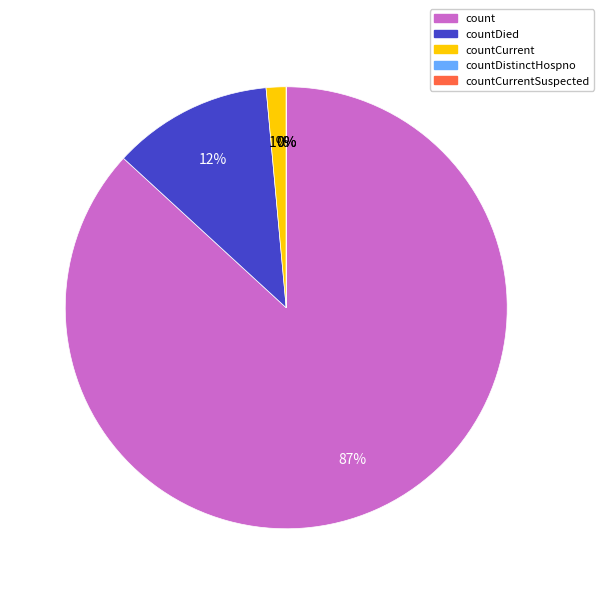

True or false: countCurrentSuspected accounts for 0% of the total.

True